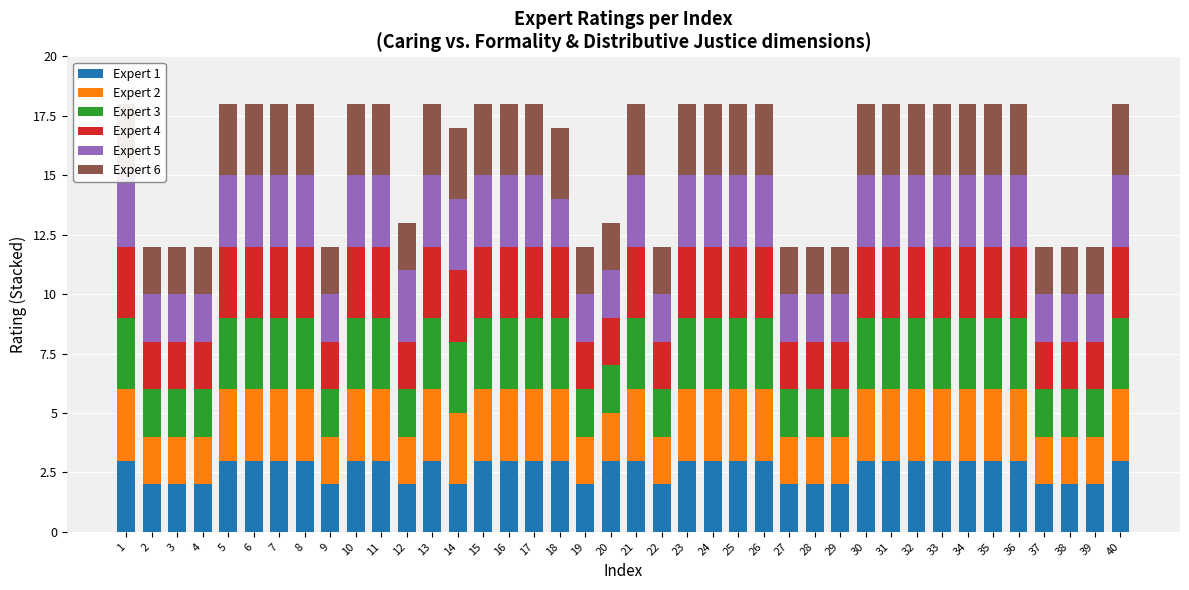

What is the value of the Expert 6 bar at the 40th from the left?

3